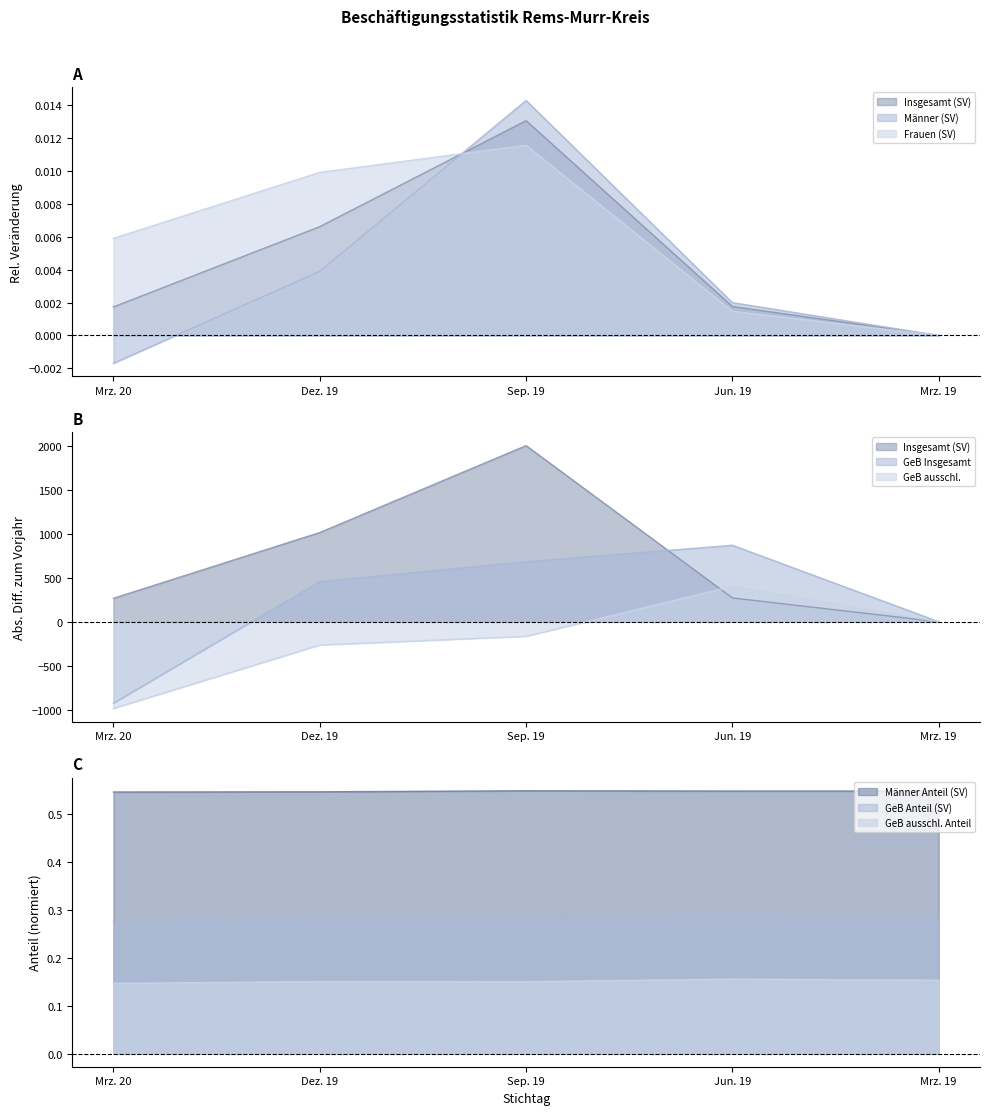

Which series changed the most between Mrz. 20 and Sep. 19?

Insgesamt (SV)